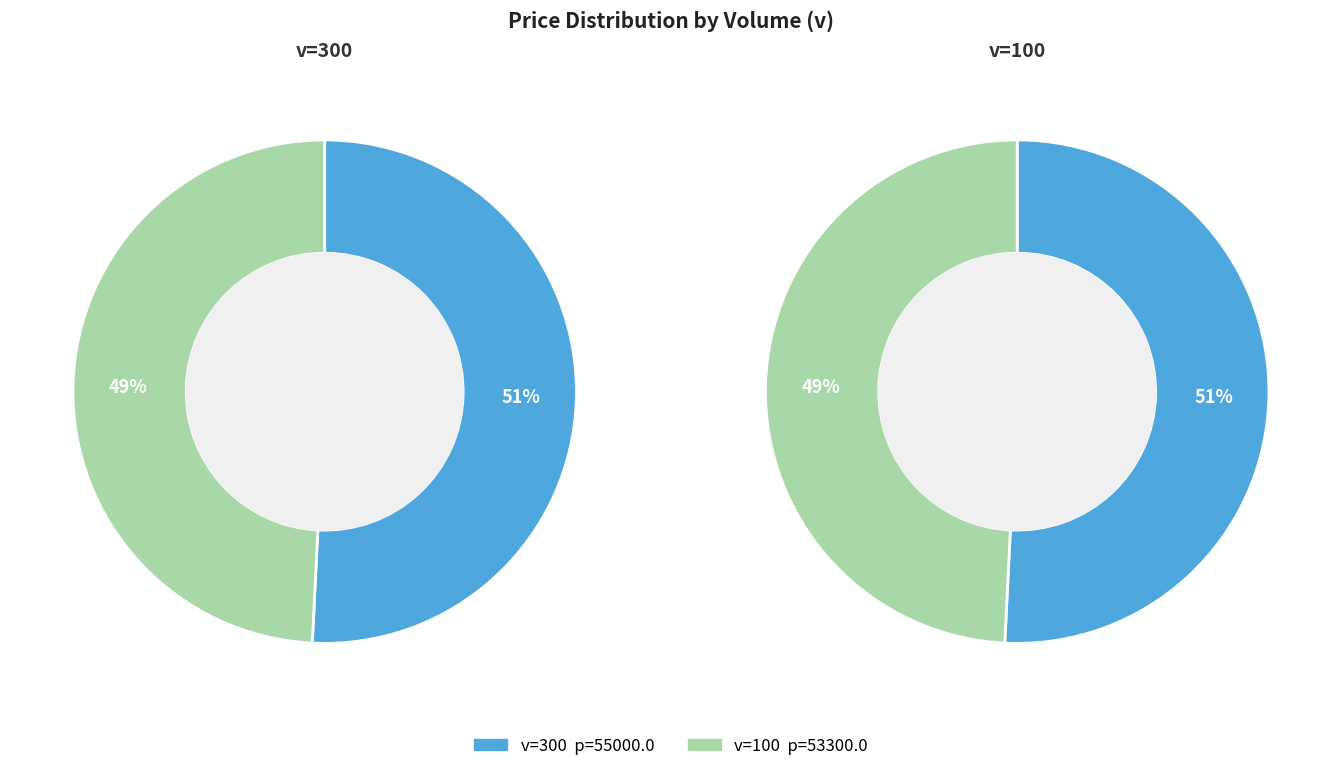

Which category accounts for the majority?

300